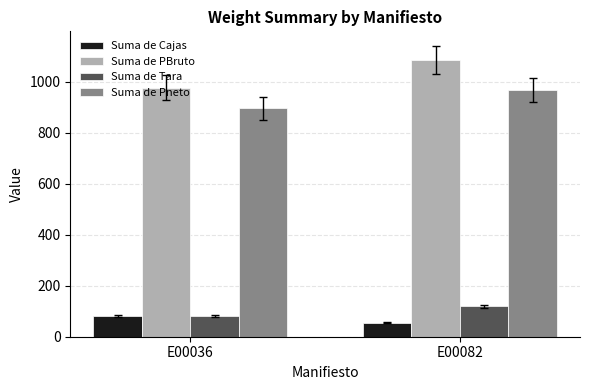

What is the value of the Suma de Pneto bar at the 2nd from the left?

967.3